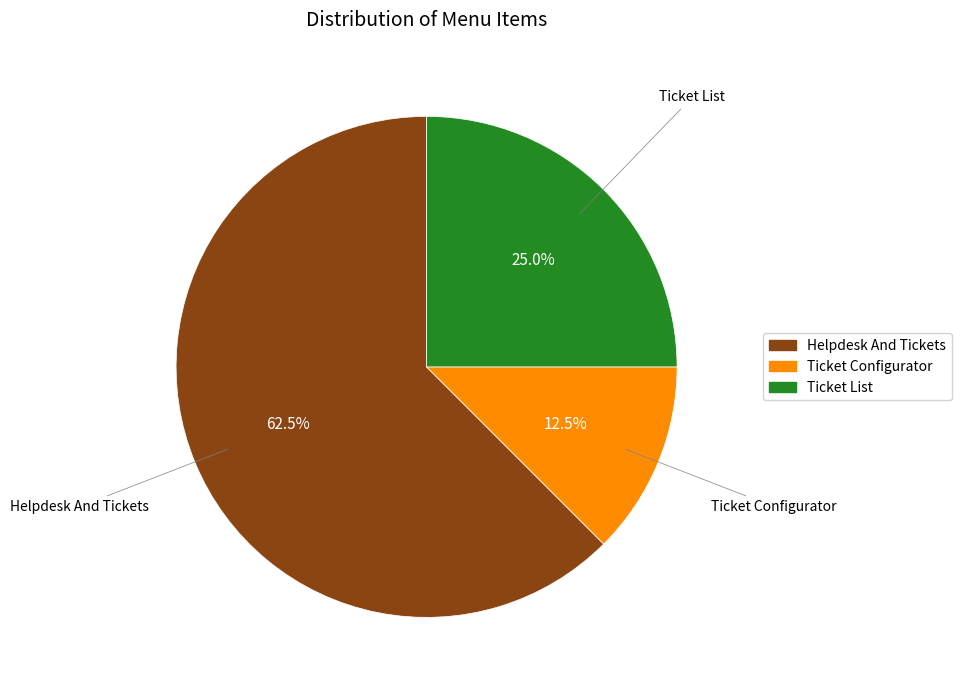

To the nearest percent, what is the average slice percentage?

33%